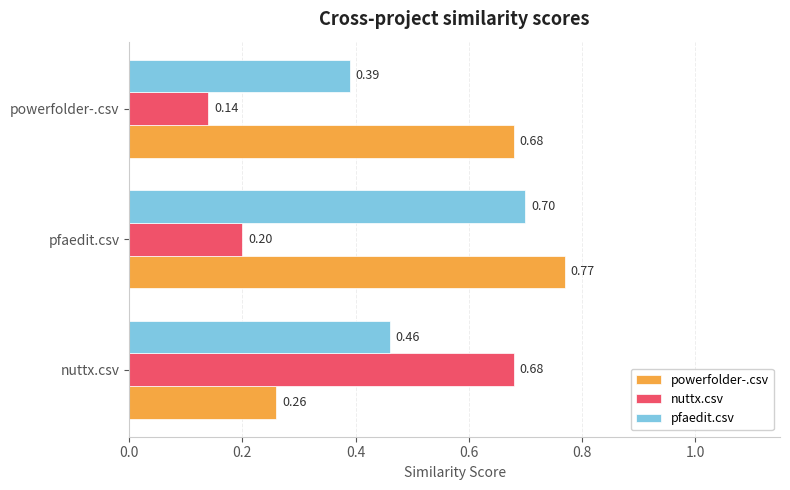

Which series changed the most between nuttx.csv and pfaedit.csv?

powerfolder-.csv